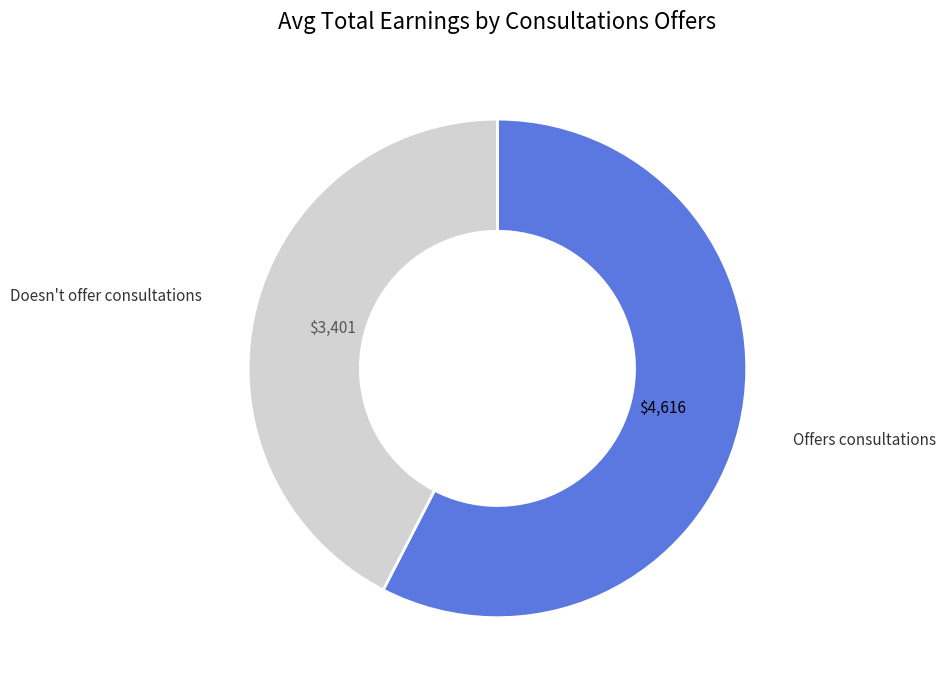

What is the ratio of the value at Doesn't offer consultations to the value at Offers consultations?

0.7